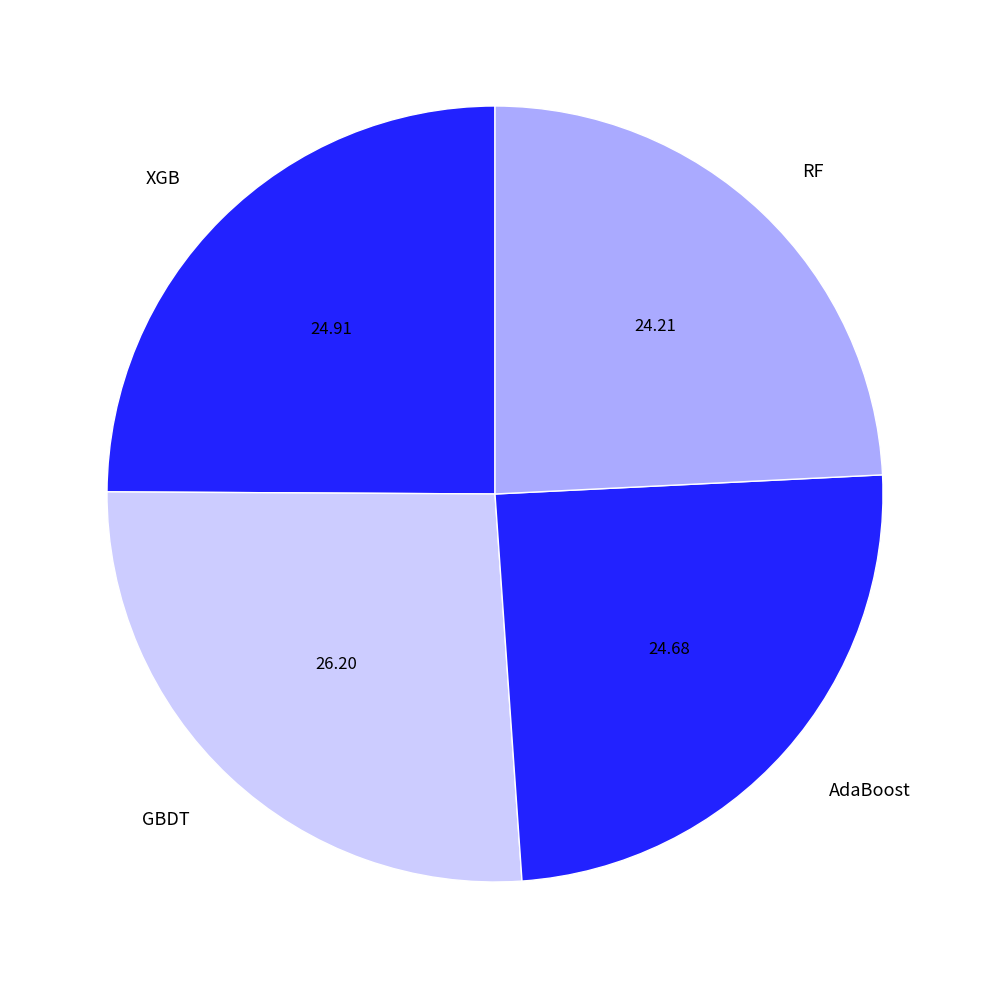

What is the largest slice in the pie chart?

GBDT